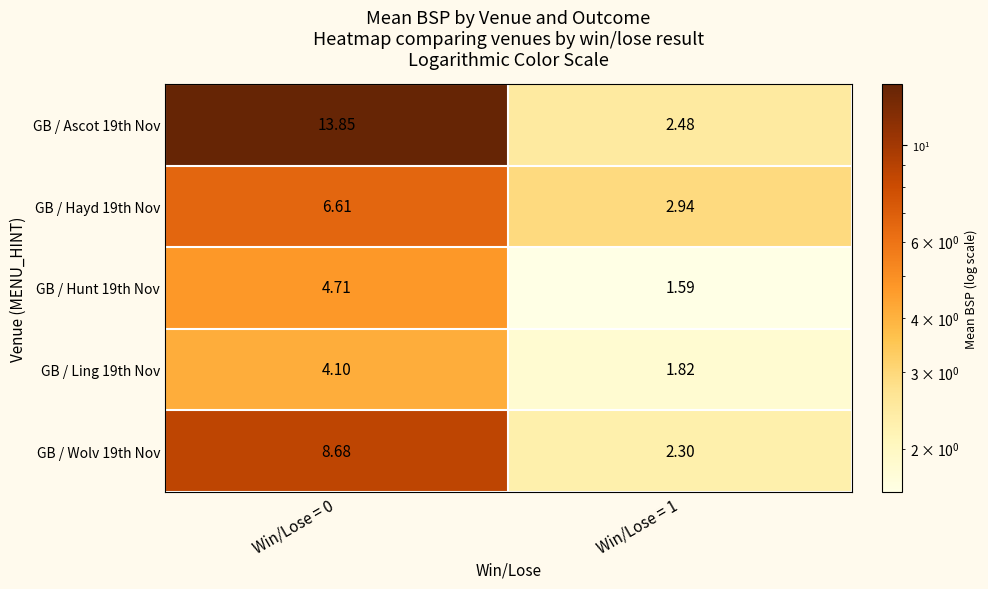

Is the value of GB / Ling 19th Nov at Win/Lose = 1 greater than the value of GB / Ascot 19th Nov at Win/Lose = 0?

No